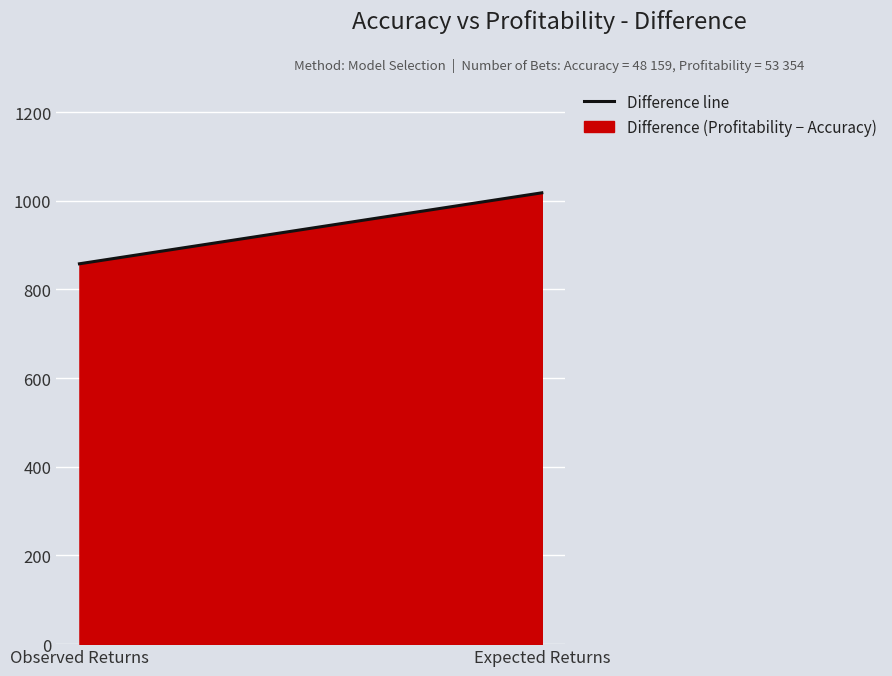

Rank the categories by value from highest to lowest.

Expected Returns, Observed Returns